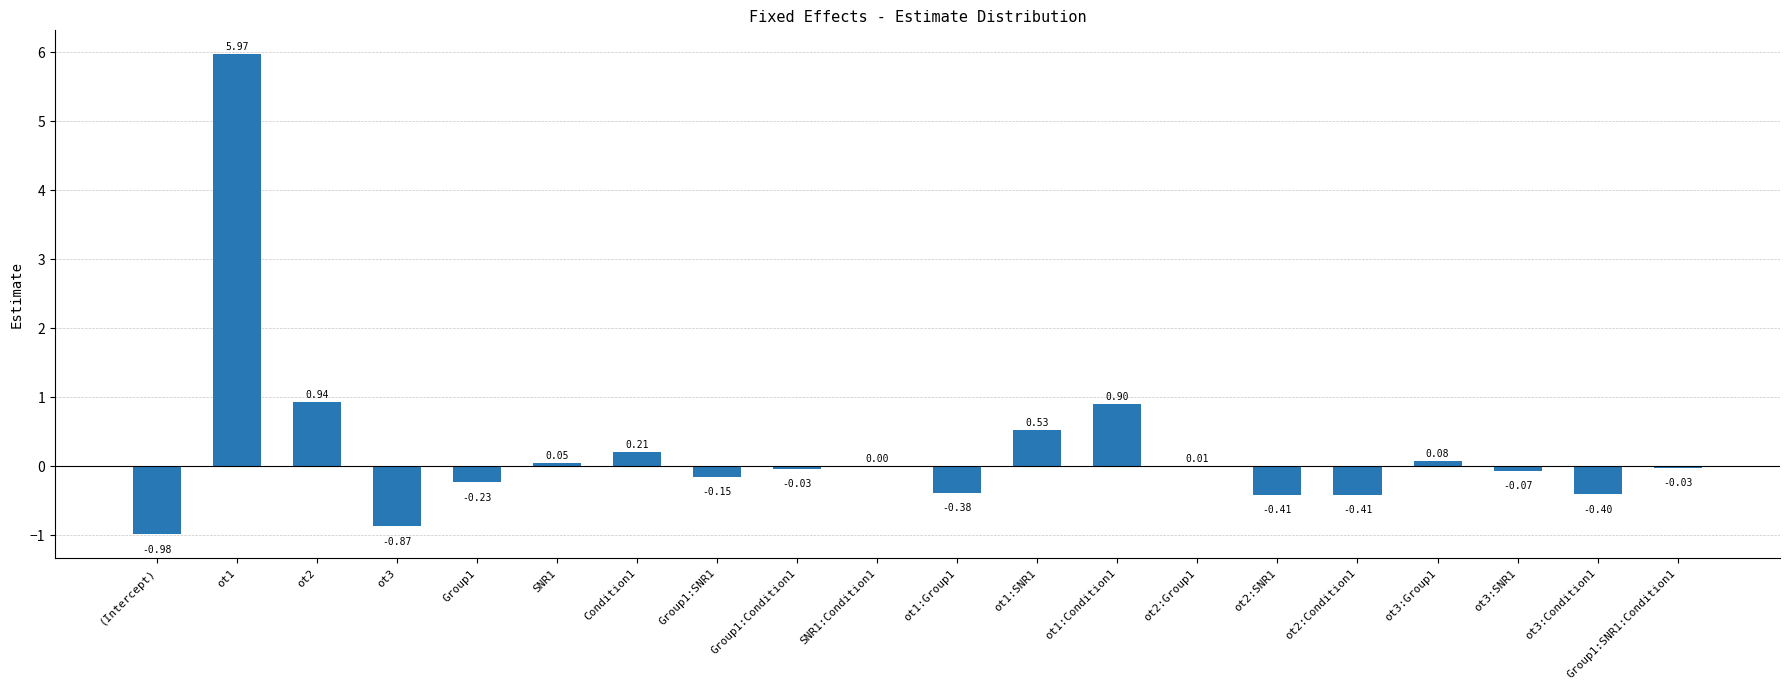

What is the sum of the values at ot1:Group1 and (Intercept)?

-1.4